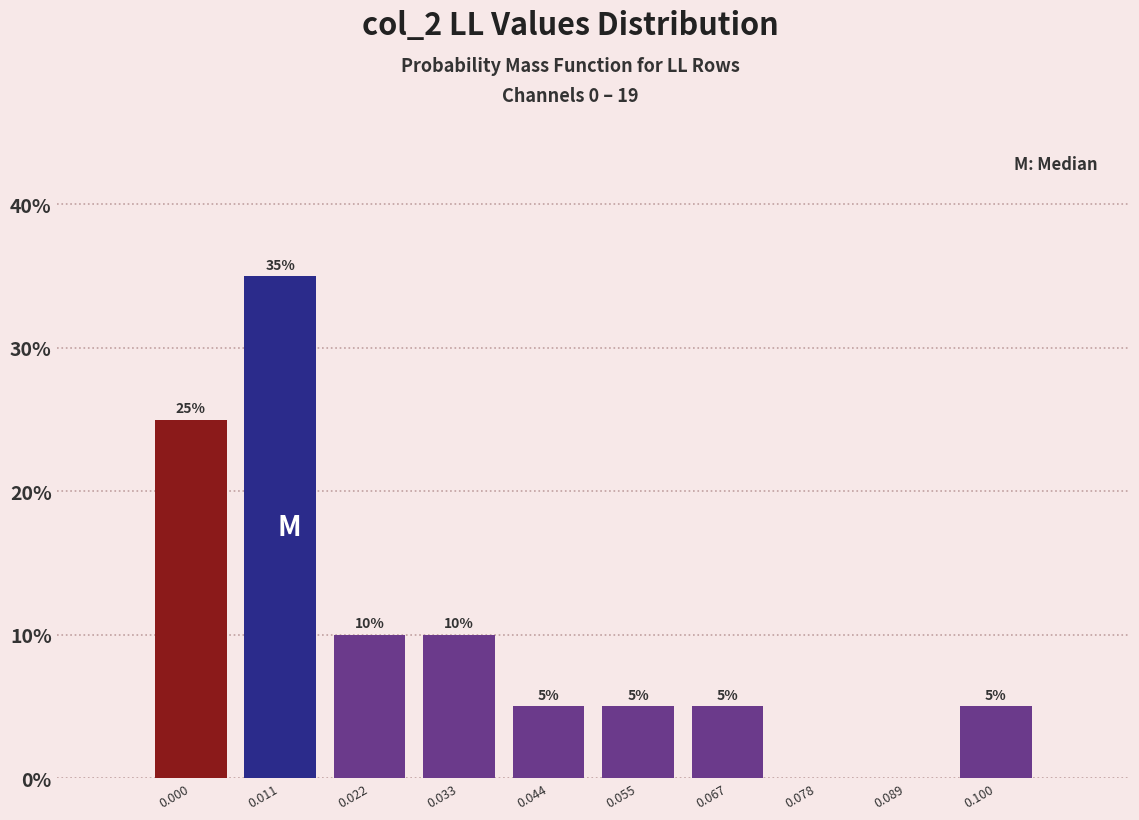

Over which range of the x-axis is the bar tallest?

0.006 to 0.016